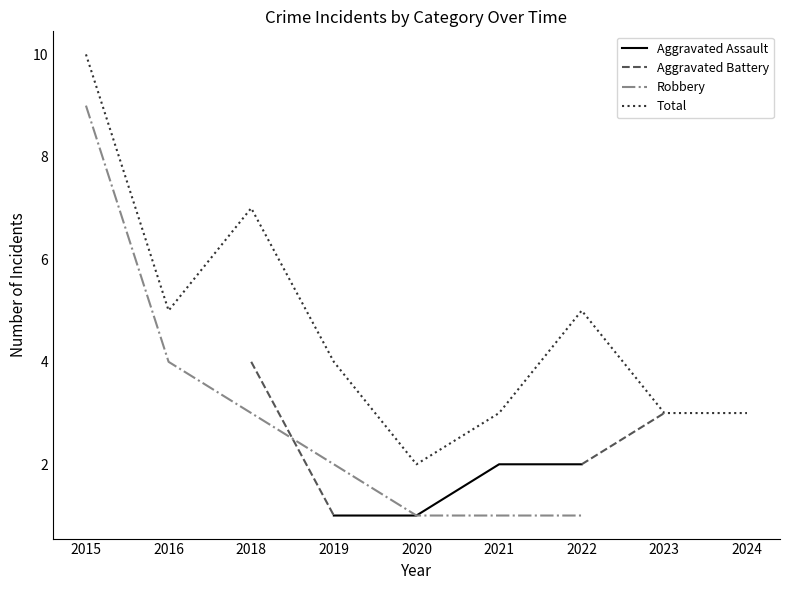

What is the value of the Total point at the 3rd from the left?

7.0